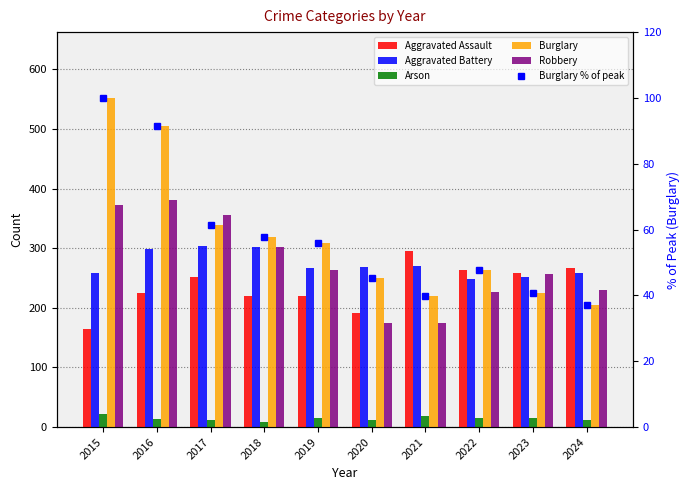

What is the greatest value displayed?

552.0